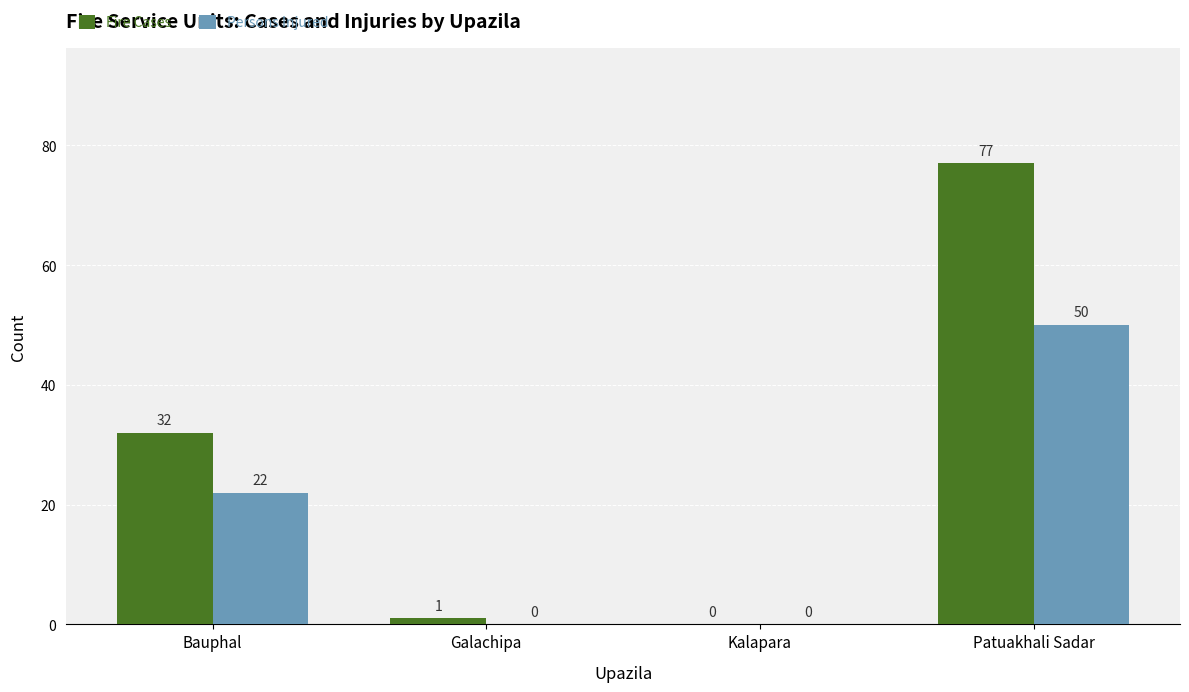

What is the sum of the Fire Cases values at Patuakhali Sadar and Bauphal?

109